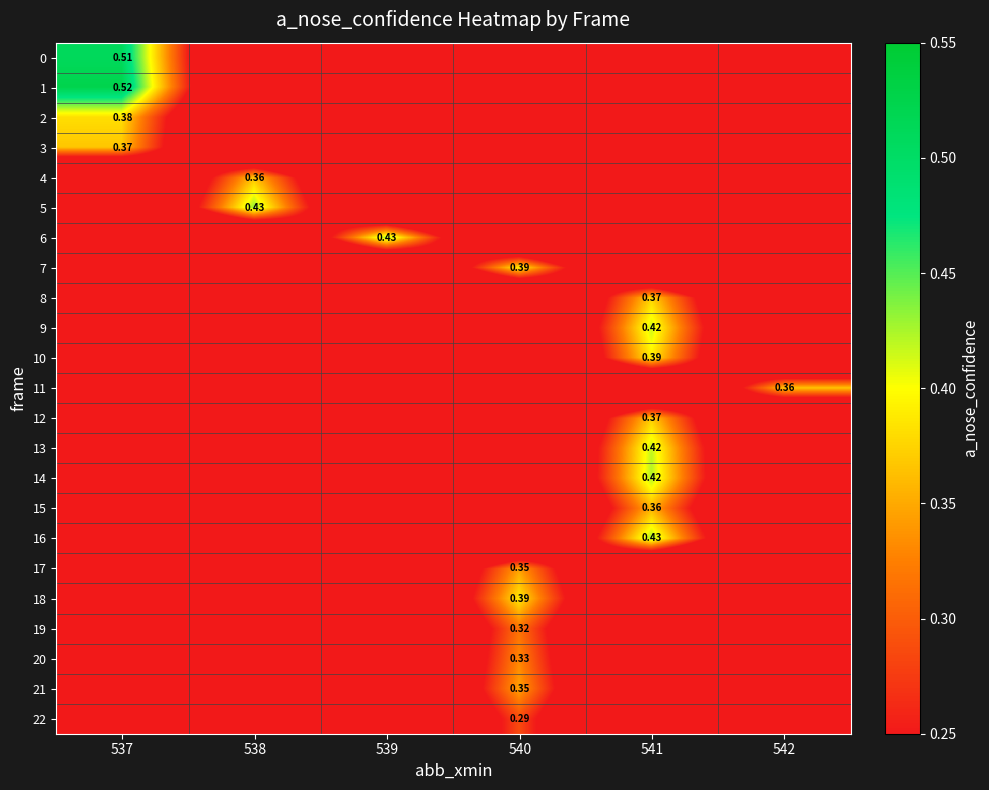

At which label is row_4 closest to 0?

537